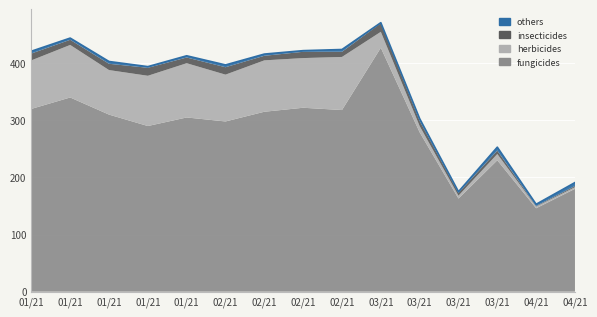

What is the total value across all series at 2021-03-19?

175